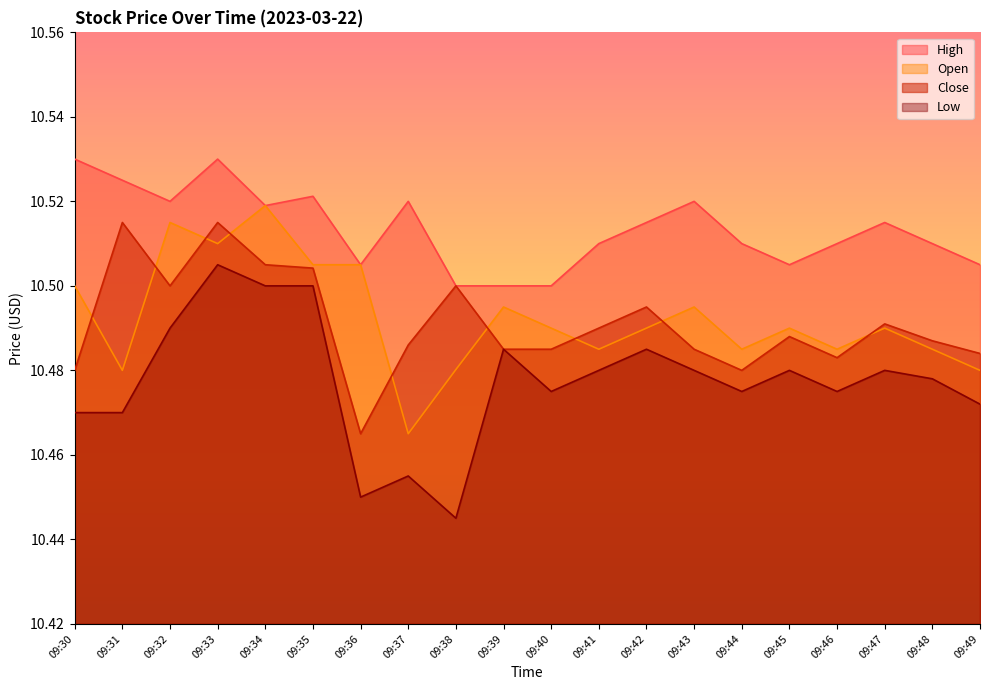

Does the chart have visible grid lines?

No